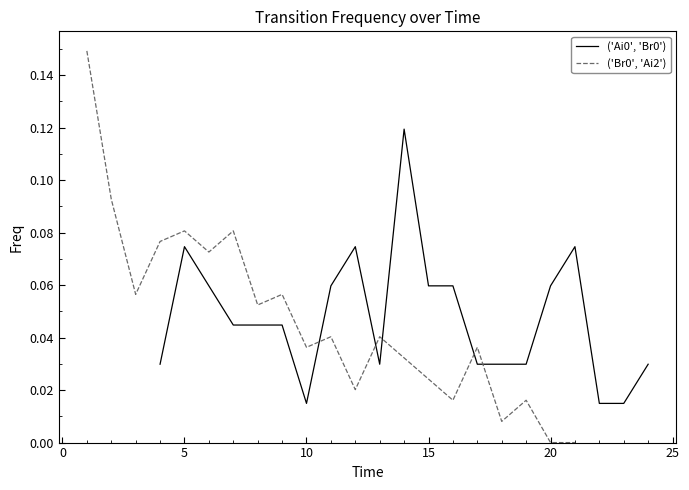

Which series has the widest spread of values?

('Br0', 'Ai2')